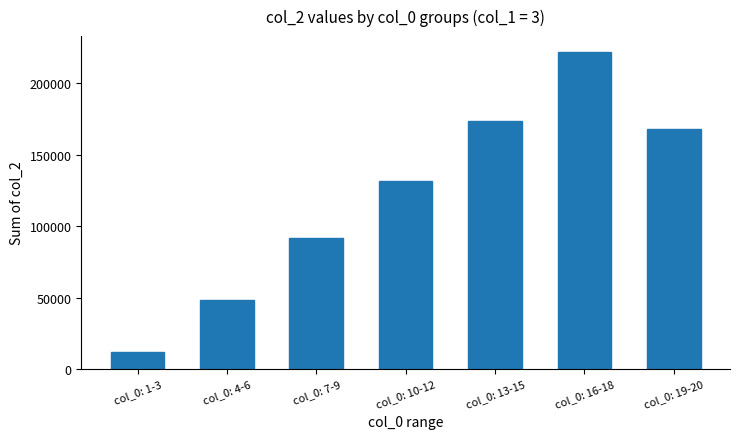

Approximately how many times larger is the value at col_0: 10-12 compared to col_0: 7-9?

1.4